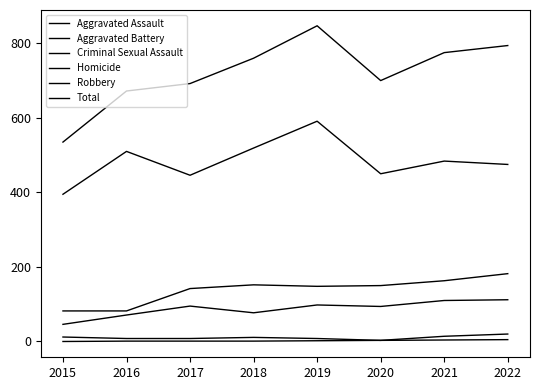

Between 2021 and 2016, which is larger?

2021